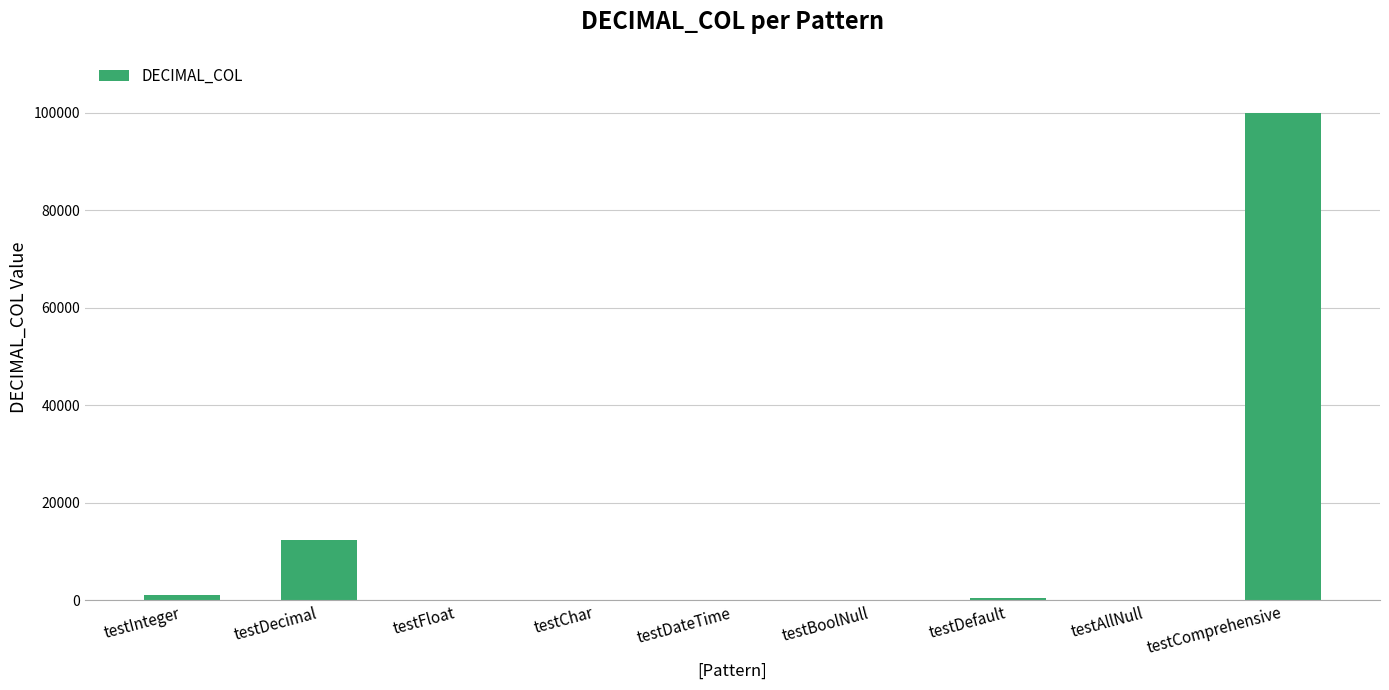

Is it true that the value at testDecimal is 12345.7?

True